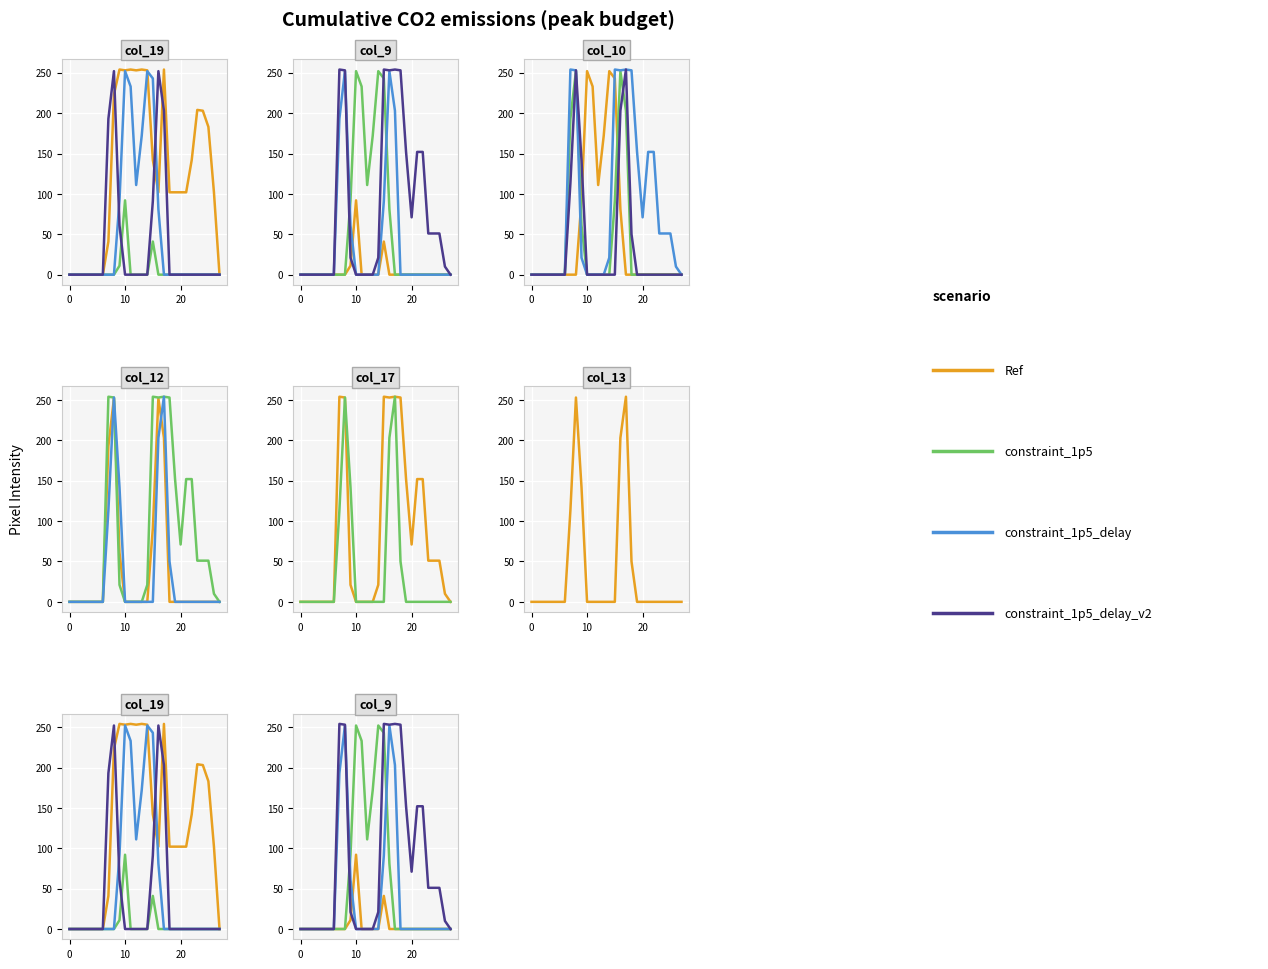

Which series ends up on top after the final intersection of col_10 and col_13?

col_13